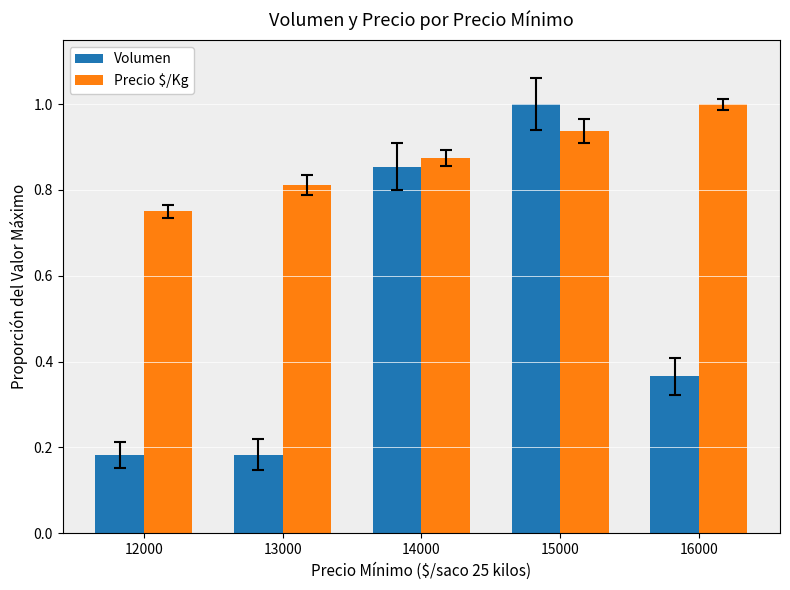

Which series has the largest total across all categories?

Precio $/Kg